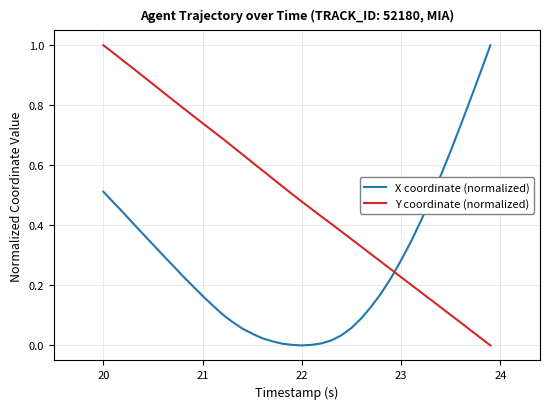

Which series has the largest total across all categories?

Y coordinate (normalized)